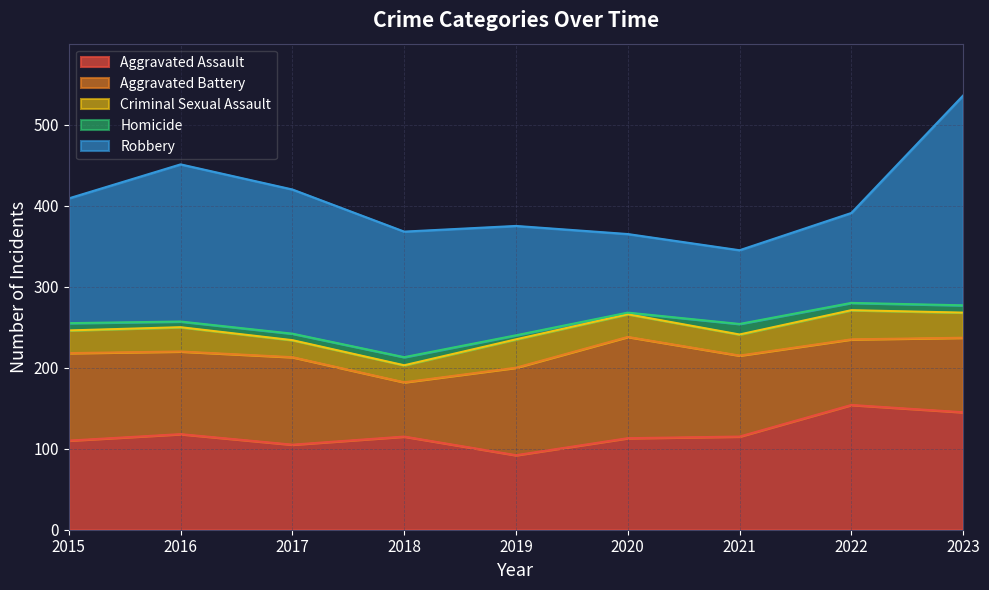

Between 2023 and 2018, which is larger?

2023